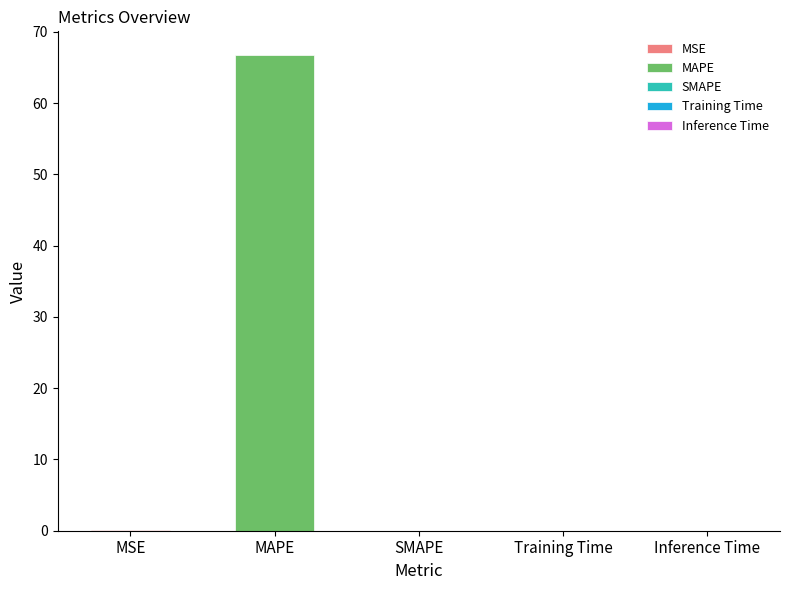

Does the chart contain any negative values?

No